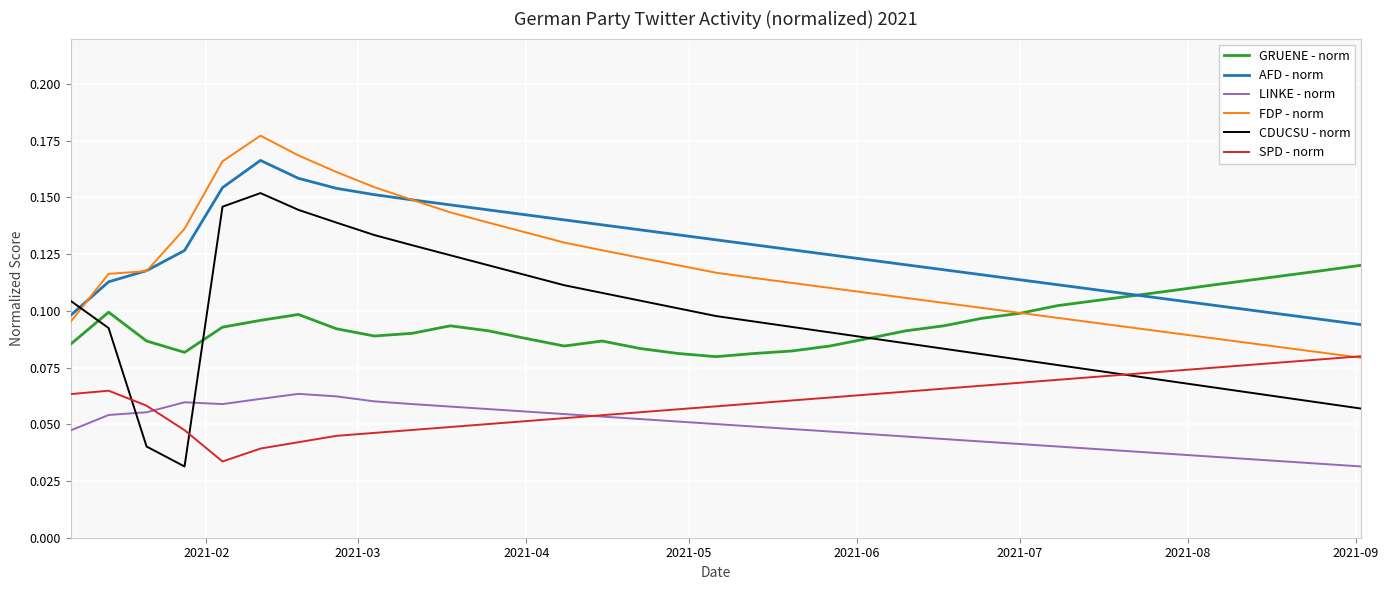

What is the sum of all LINKE - norm values?

1.7